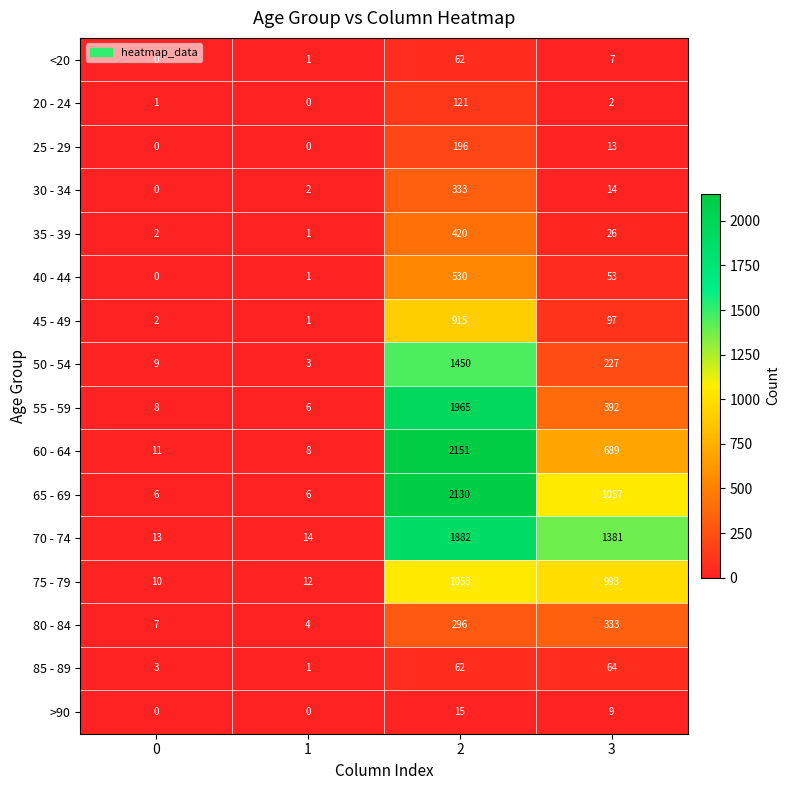

At which label is <20 closest to 31?

3